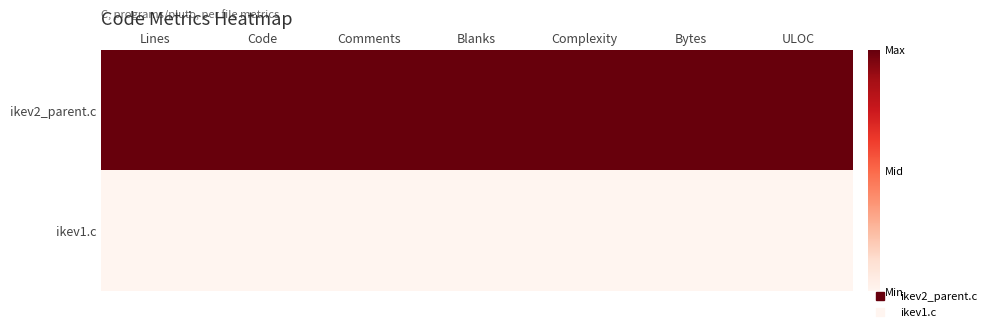

List the series in order of their overall mean, lowest first.

ikev1.c, ikev2_parent.c